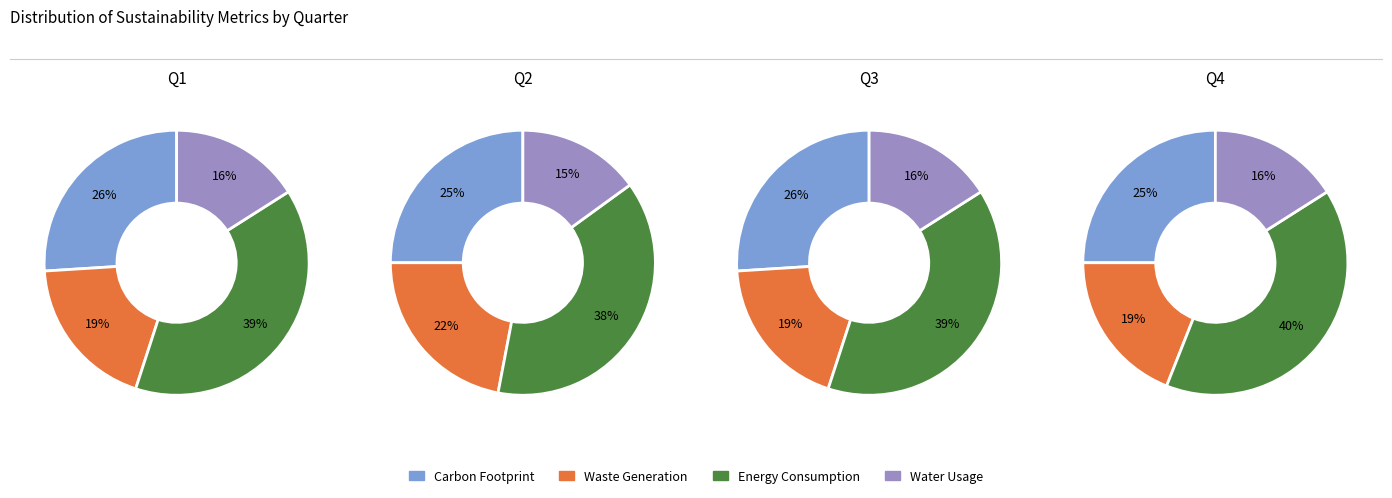

Count the number of slices in the pie.

4